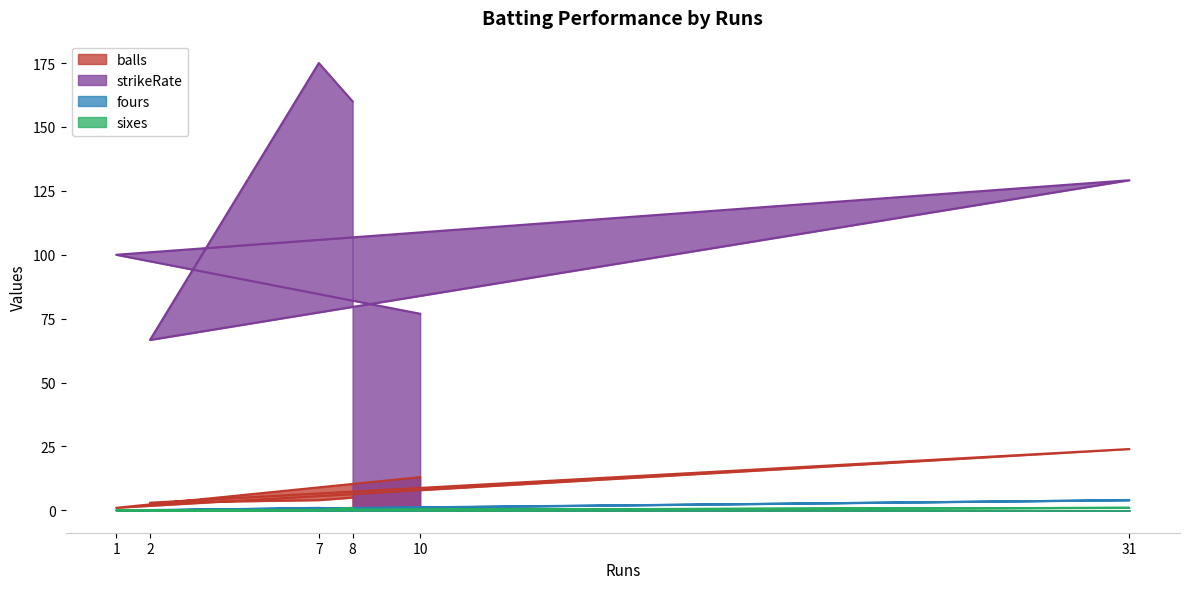

Does the chart have visible grid lines?

No